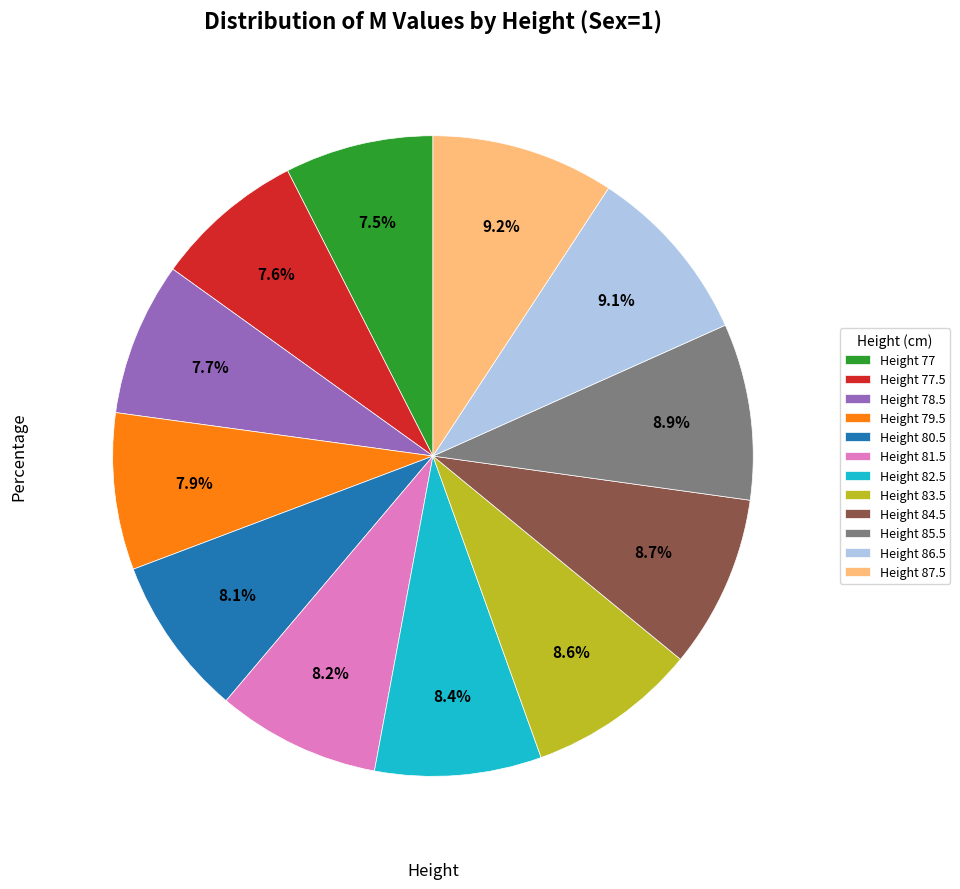

What percentage do Height 86.5 and Height 79.5 together represent?

17.0%